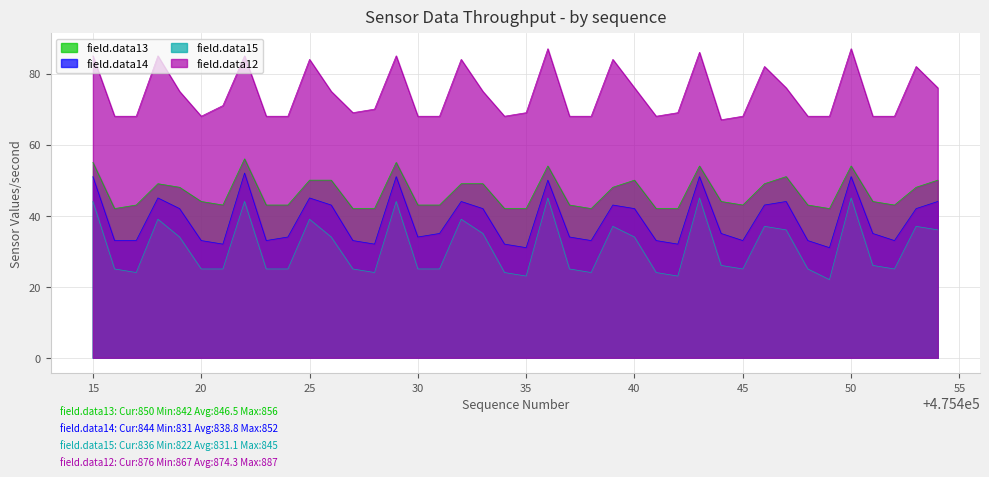

Does the chart have visible grid lines?

Yes